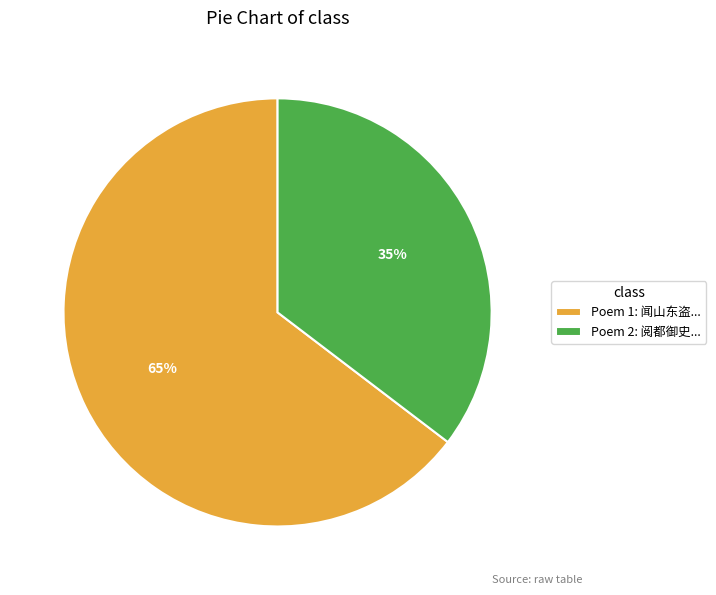

What percentage is the Poem 2: 阅都御史... slice, to the nearest percent?

35%